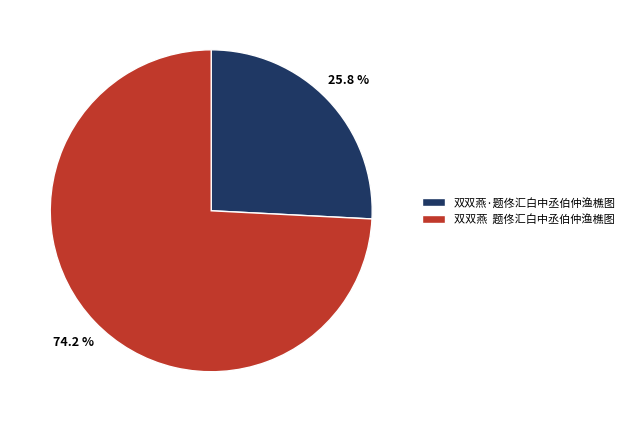

How many slices are in this pie chart?

2